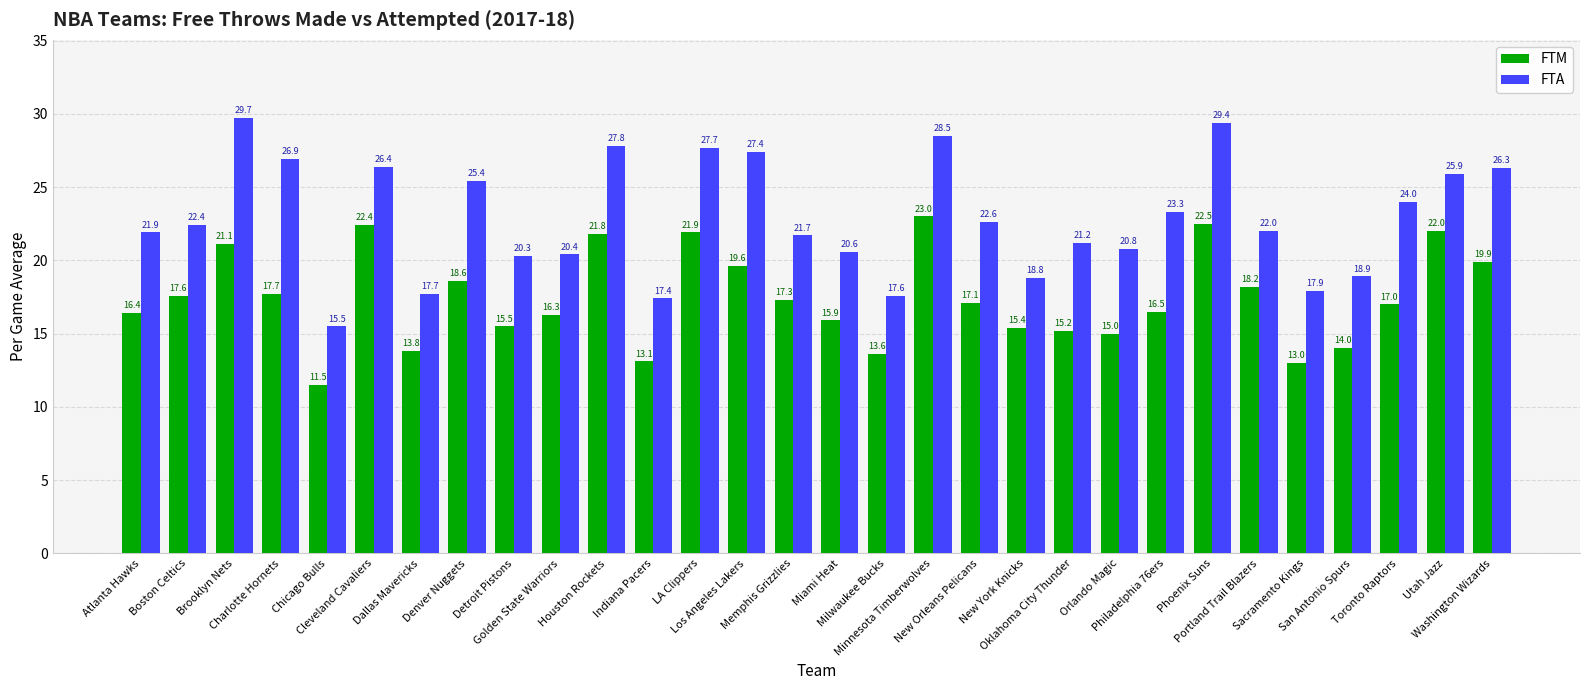

Read the FTA value at Cleveland Cavaliers.

26.4